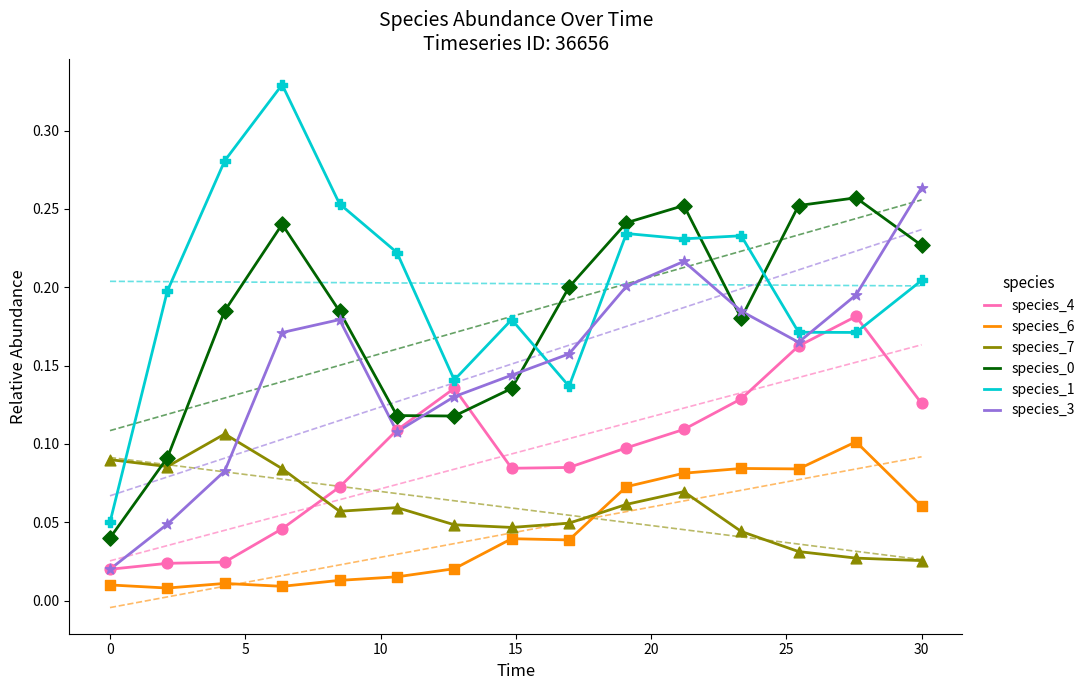

True or false: species_4 and species_6 intersect in this chart.

False